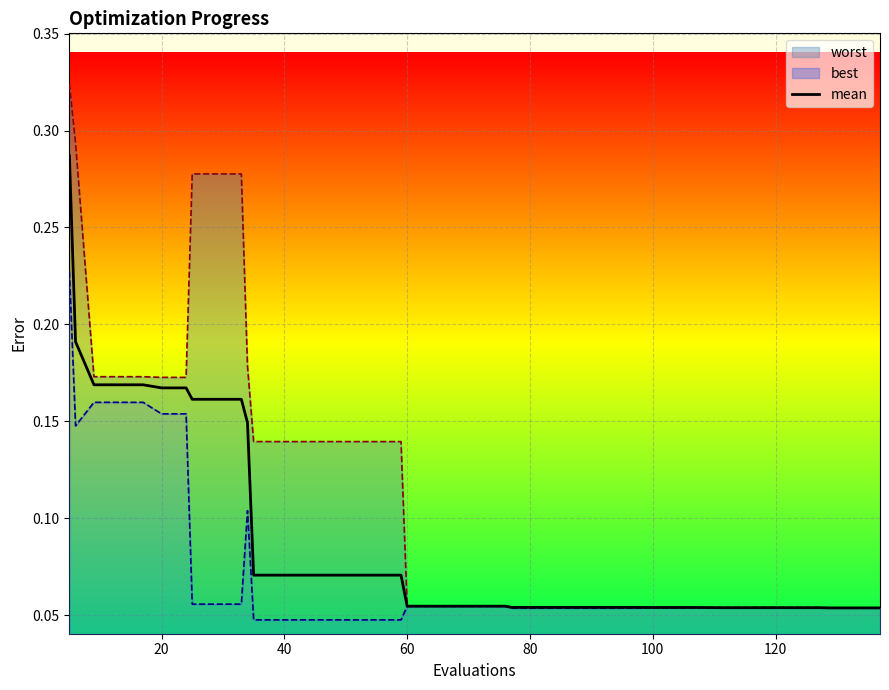

Is it true that the value at 23 is 0.1?

False